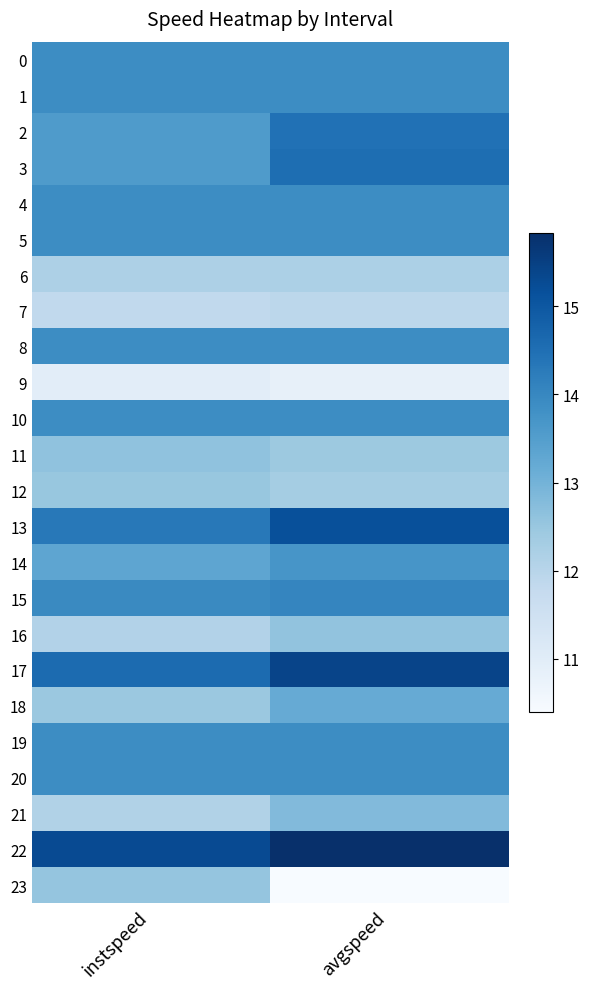

Reading left to right, transcribe all the data shown in this chart.

0: instspeed=13.9	avgspeed=13.9
1: instspeed=13.9	avgspeed=13.9
2: instspeed=13.6	avgspeed=14.5
3: instspeed=13.6	avgspeed=14.5
4: instspeed=13.9	avgspeed=13.9
5: instspeed=13.9	avgspeed=13.9
6: instspeed=12.2	avgspeed=12.2
7: instspeed=11.8	avgspeed=11.9
8: instspeed=13.9	avgspeed=13.9
9: instspeed=11.0	avgspeed=10.8
10: instspeed=13.9	avgspeed=13.9
11: instspeed=12.6	avgspeed=12.4
12: instspeed=12.5	avgspeed=12.3
13: instspeed=14.3	avgspeed=15.2
14: instspeed=13.3	avgspeed=13.7
15: instspeed=14.0	avgspeed=14.0
16: instspeed=12.1	avgspeed=12.6
17: instspeed=14.6	avgspeed=15.4
18: instspeed=12.5	avgspeed=13.2
19: instspeed=13.9	avgspeed=13.9
20: instspeed=13.9	avgspeed=13.9
21: instspeed=12.1	avgspeed=12.8
22: instspeed=15.3	avgspeed=15.8
23: instspeed=12.5	avgspeed=10.4